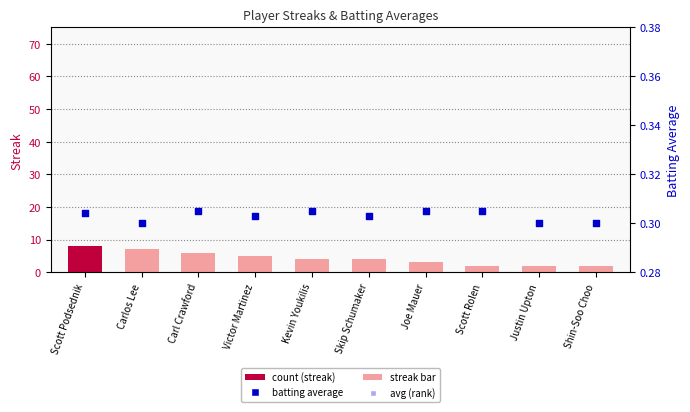

What is the total value across all series at Scott Rolen?

2.6